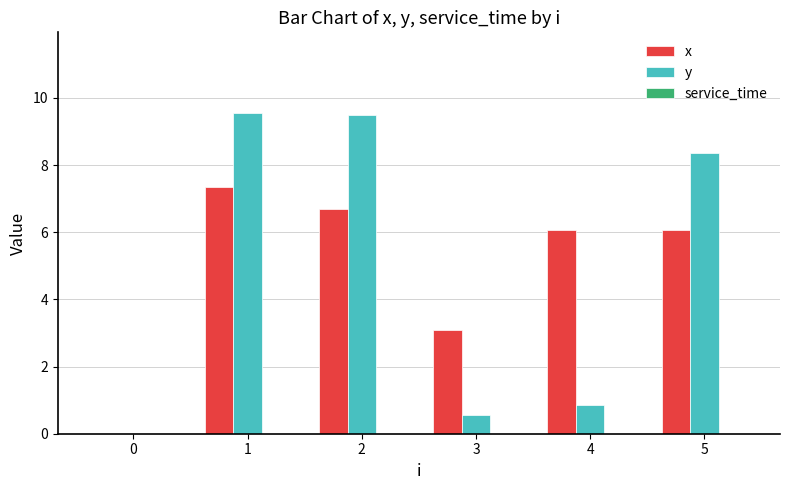

The value of y at 5 is 14.4. True or false?

False